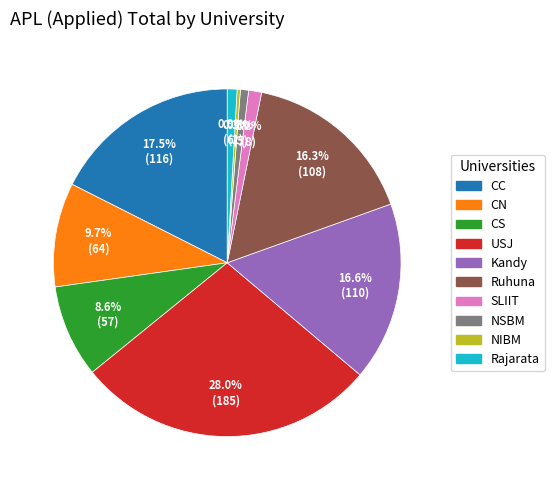

To the nearest percent, what portion does Rajarata represent?

1%